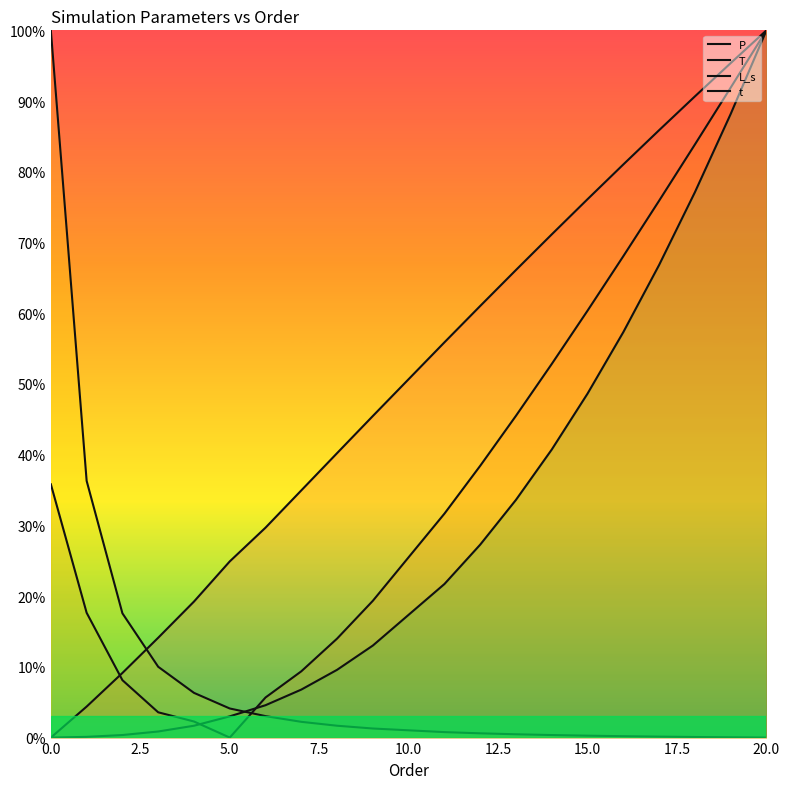

True or false: t and P cross at least once.

False